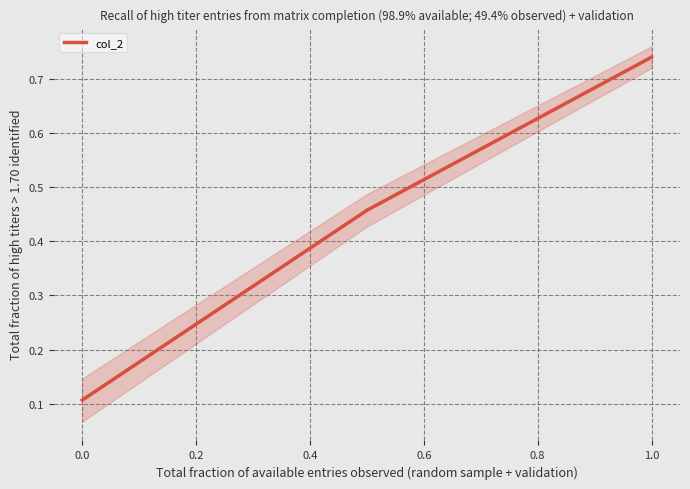

What is the value of the 3rd point from the left?

0.7